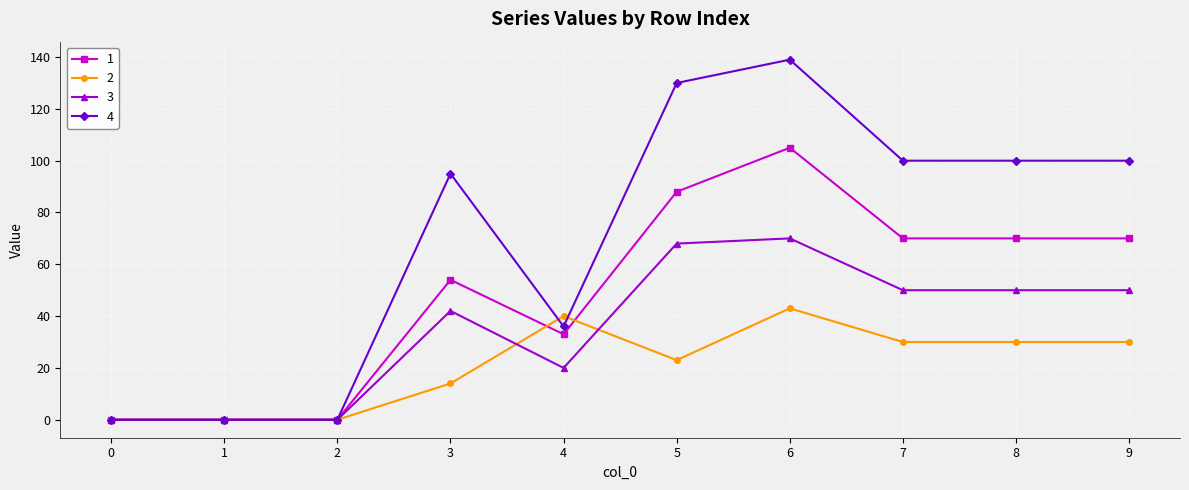

At 9, list the series in order from smallest to largest.

2, 3, 1, 4